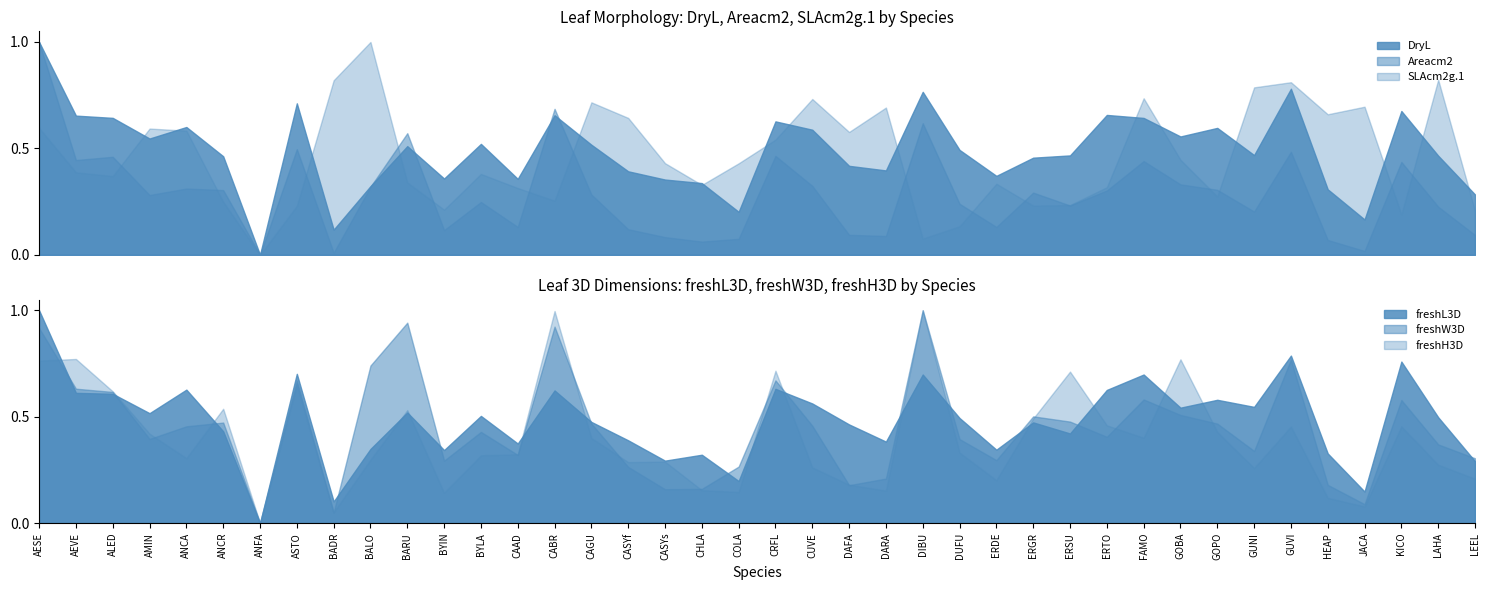

The freshL3D series shows 0.9 at AMIN. True or false?

False